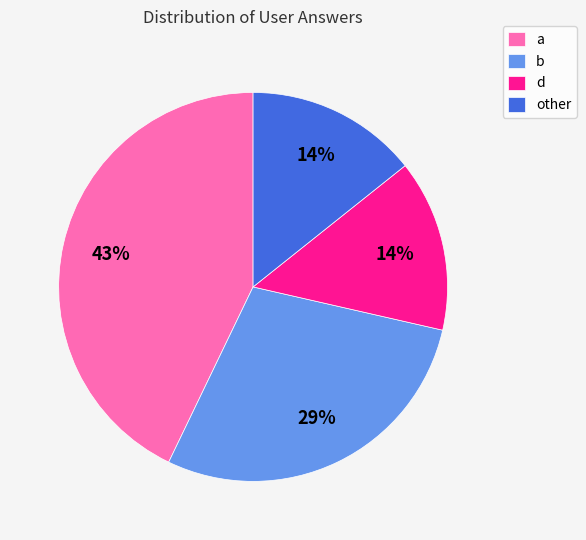

Do b and other together represent more than half of the pie?

No